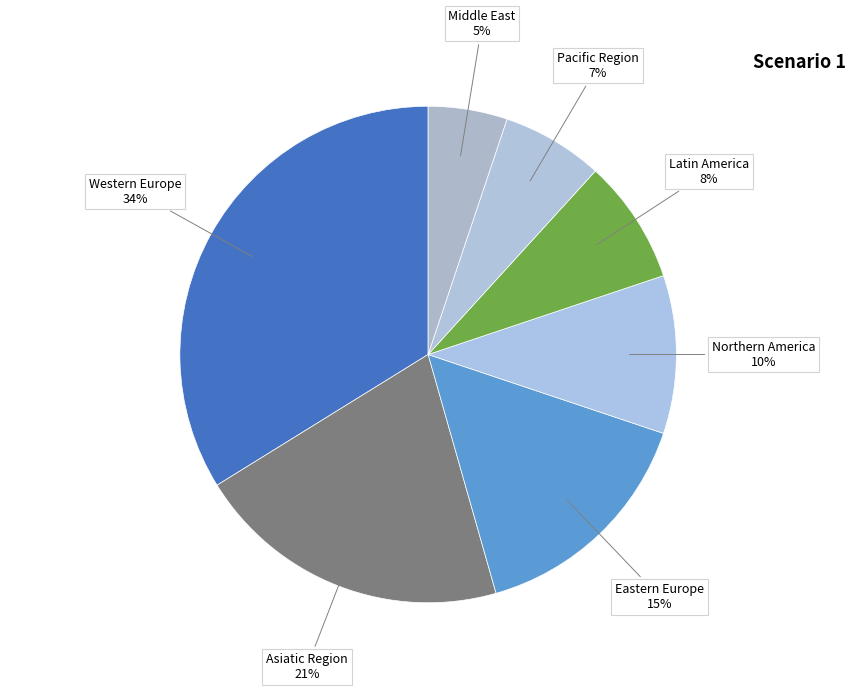

How many segments does this pie chart have?

7